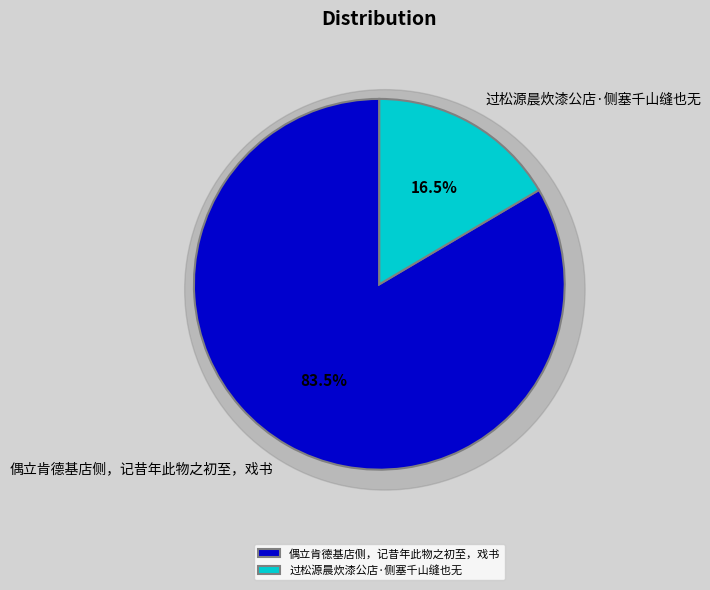

What is the change in value from 偶立肯德基店侧，记昔年此物之初至，戏书 to 过松源晨炊漆公店·侧塞千山缝也无?

-367569